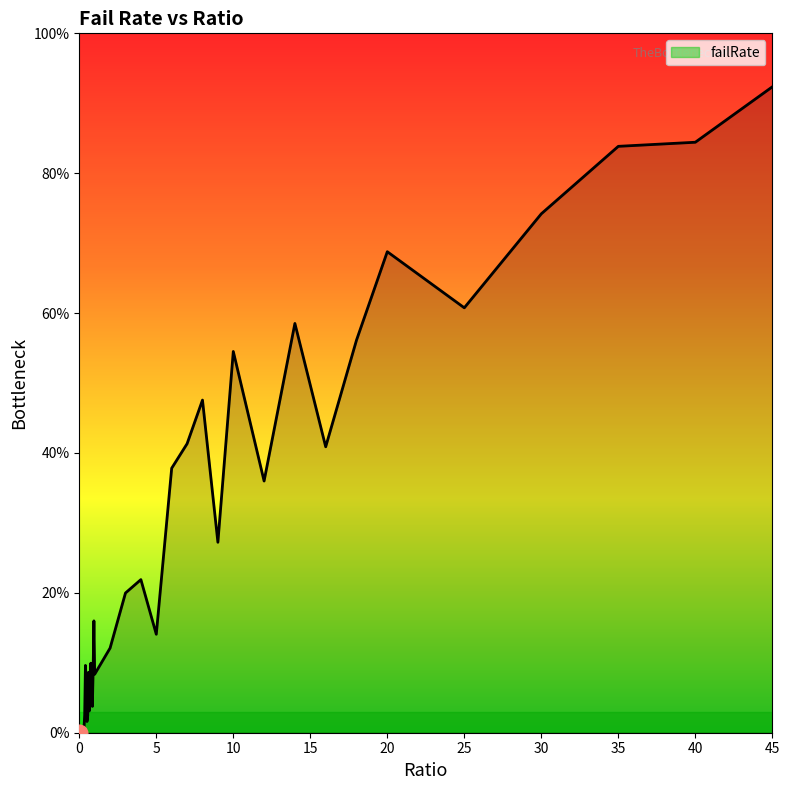

What is the change in value from 0.55 to 8?

+0.5